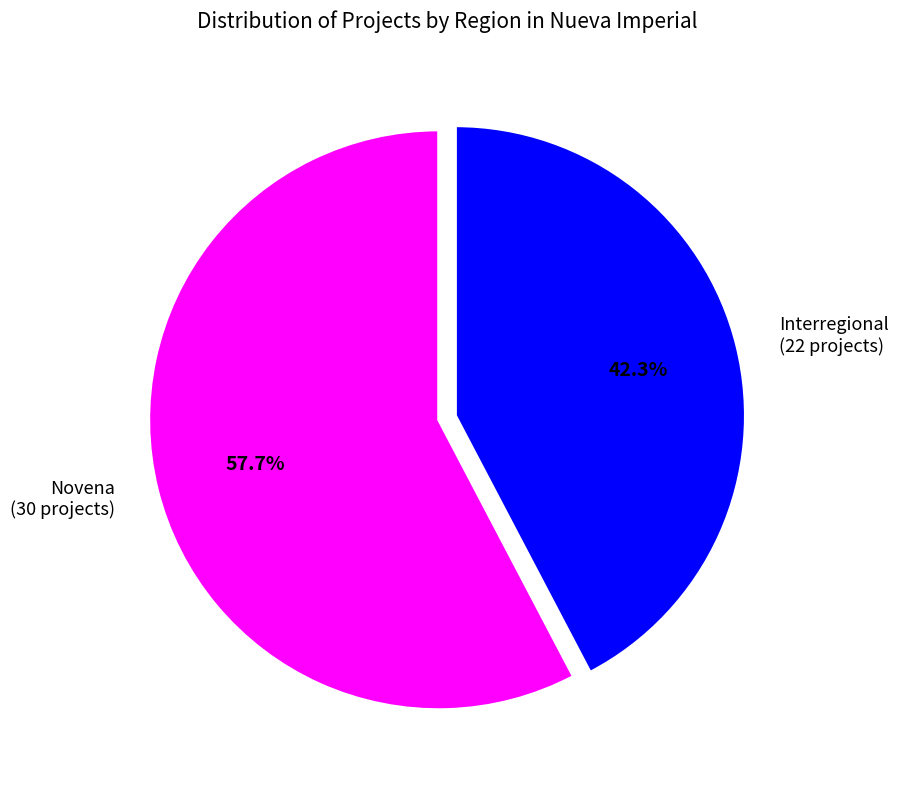

Do Novena and Interregional together represent more than half of the pie?

Yes